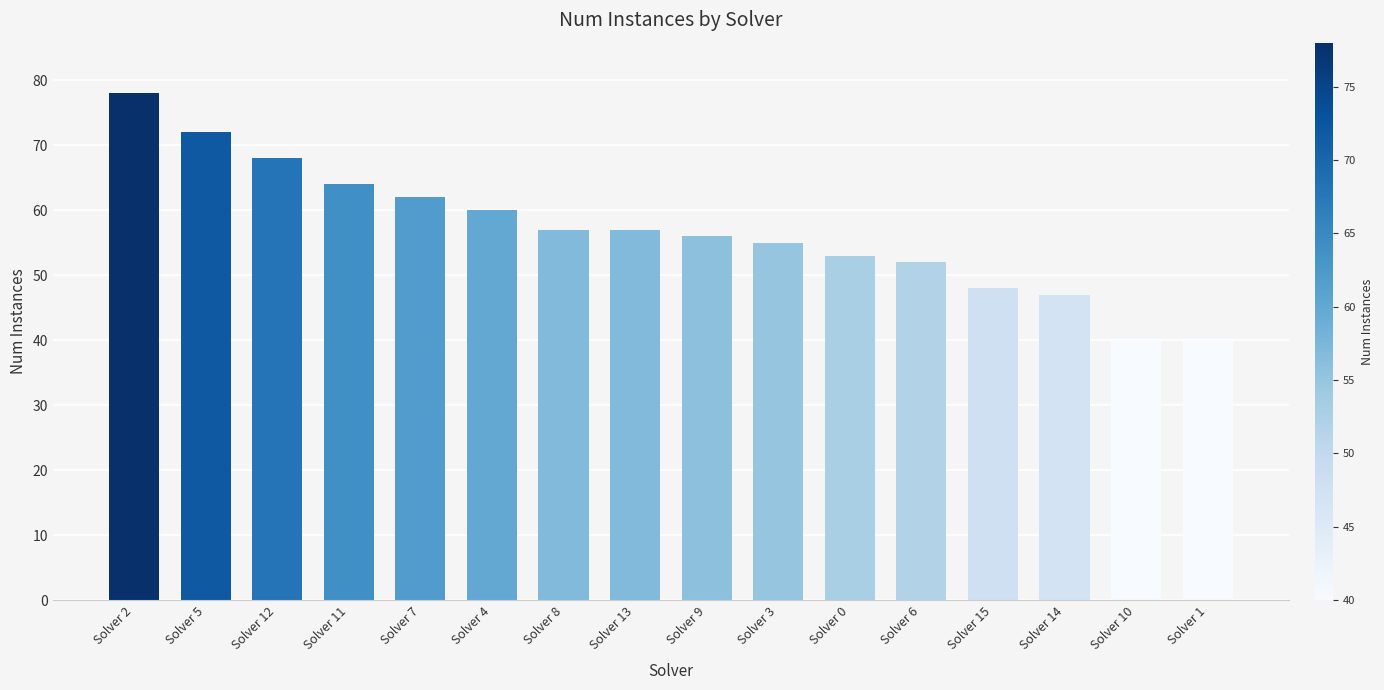

What is the smallest value displayed?

40